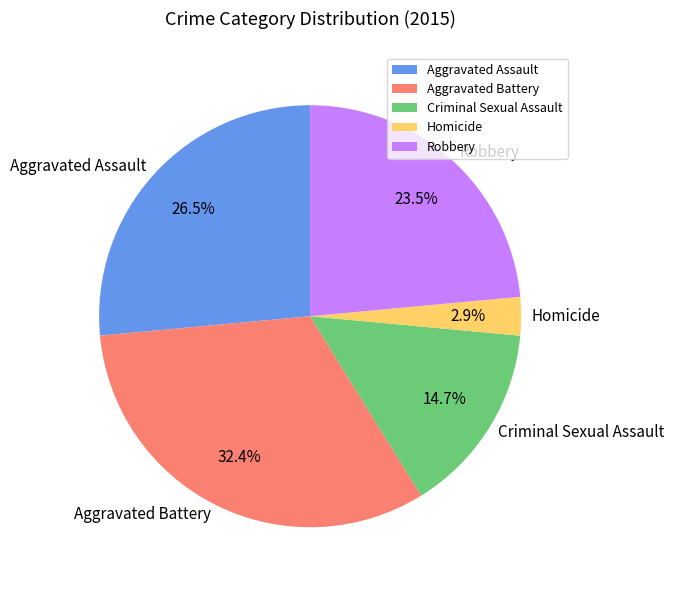

Does Aggravated Assault represent more than half of the total?

No